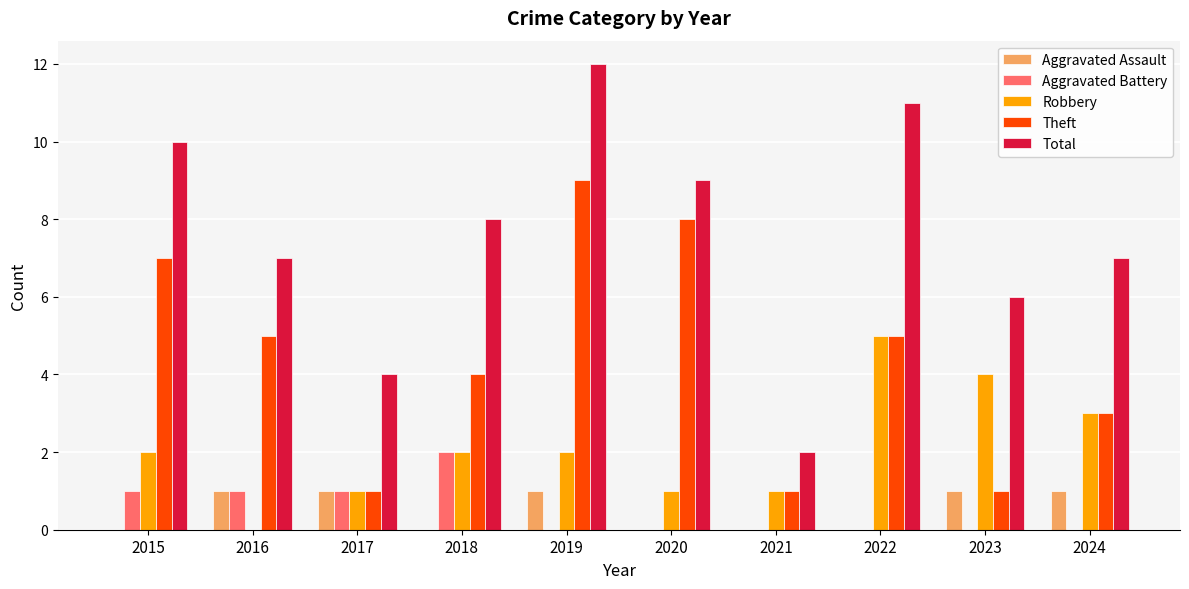

What is the maximum value for Theft?

9